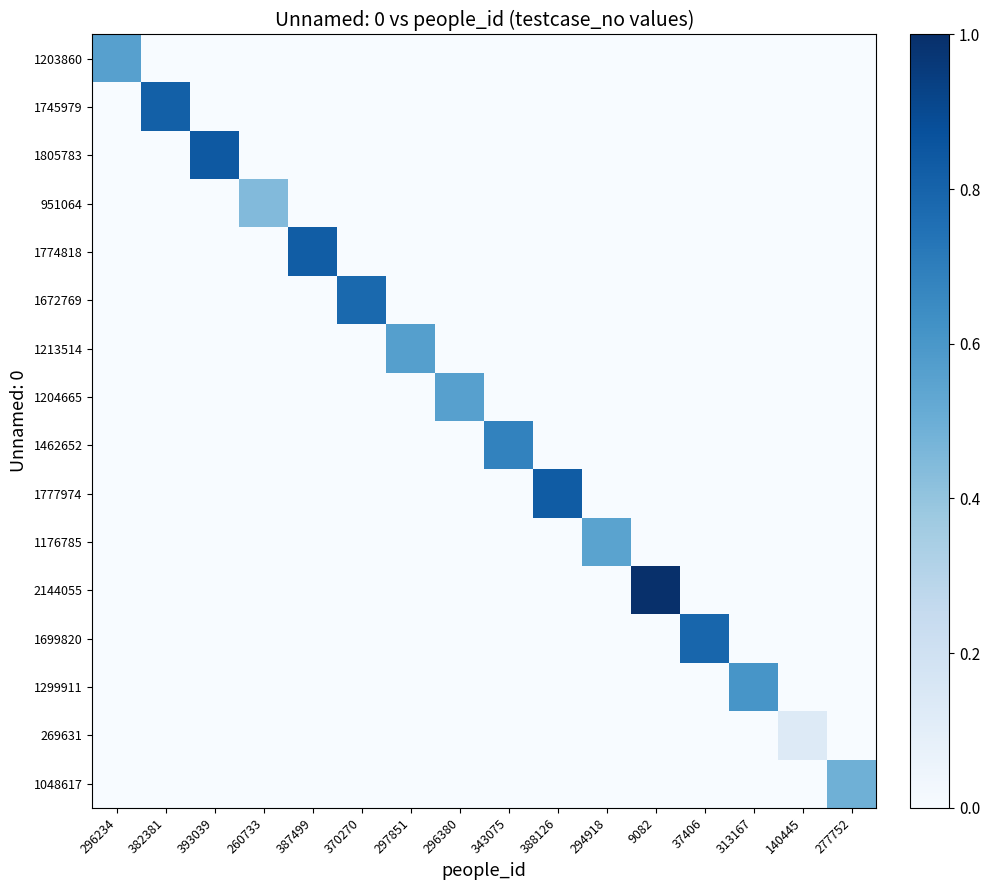

What is the difference between the highest and lowest values at 313167?

0.6